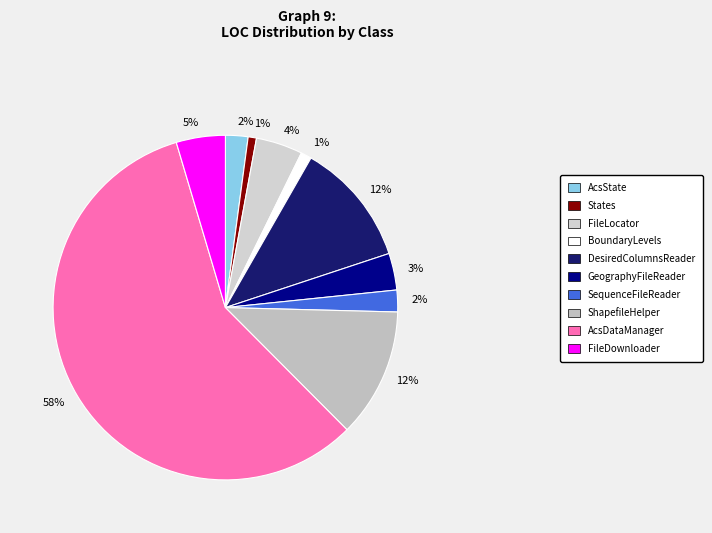

Count the number of slices in the pie.

10